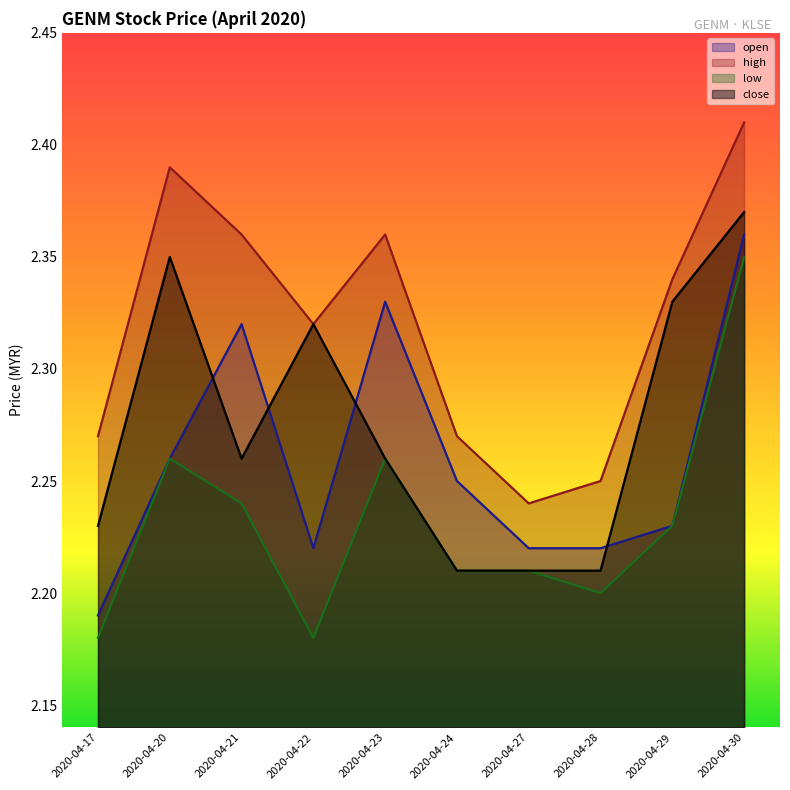

The close series shows 2.4 at 2020-04-30. True or false?

True